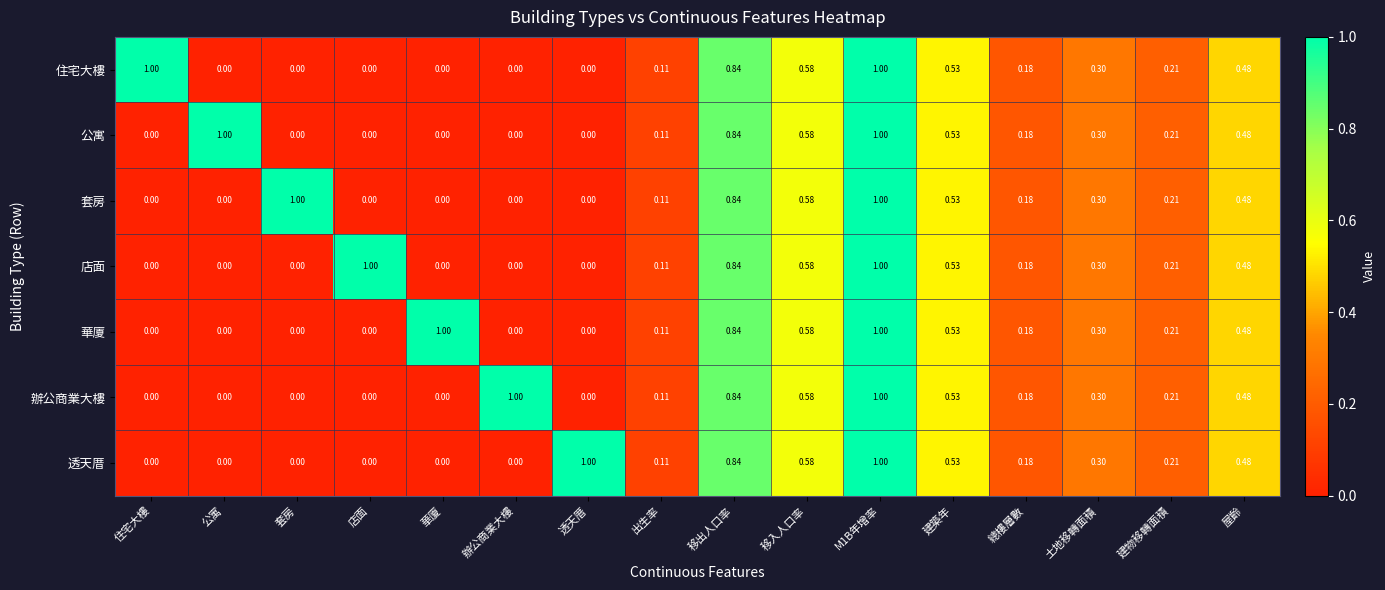

Count the number of data series in this chart.

7